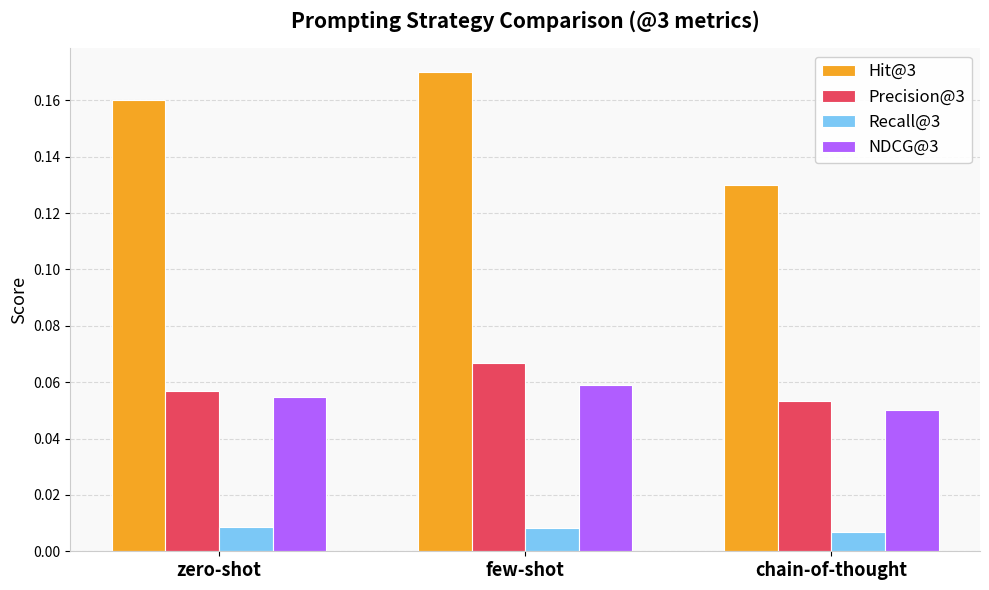

At how many categories does at least one series exceed 0?

3